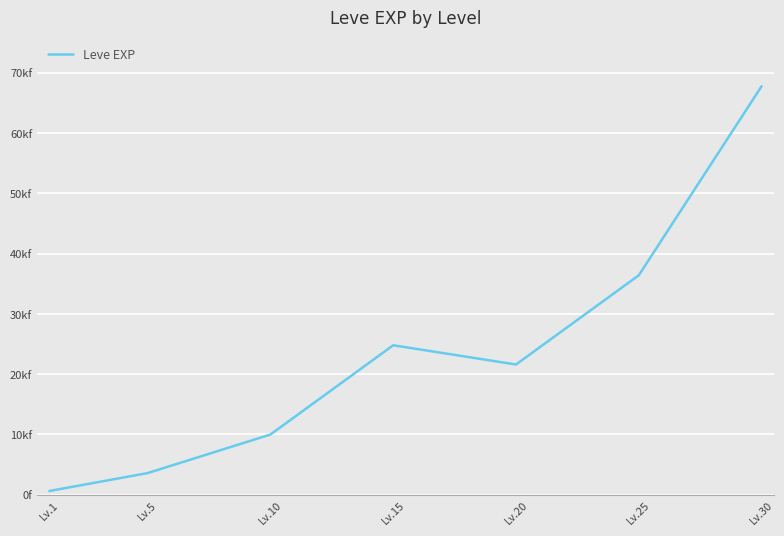

The chart shows a value of 13159 at Lv.20. True or false?

False